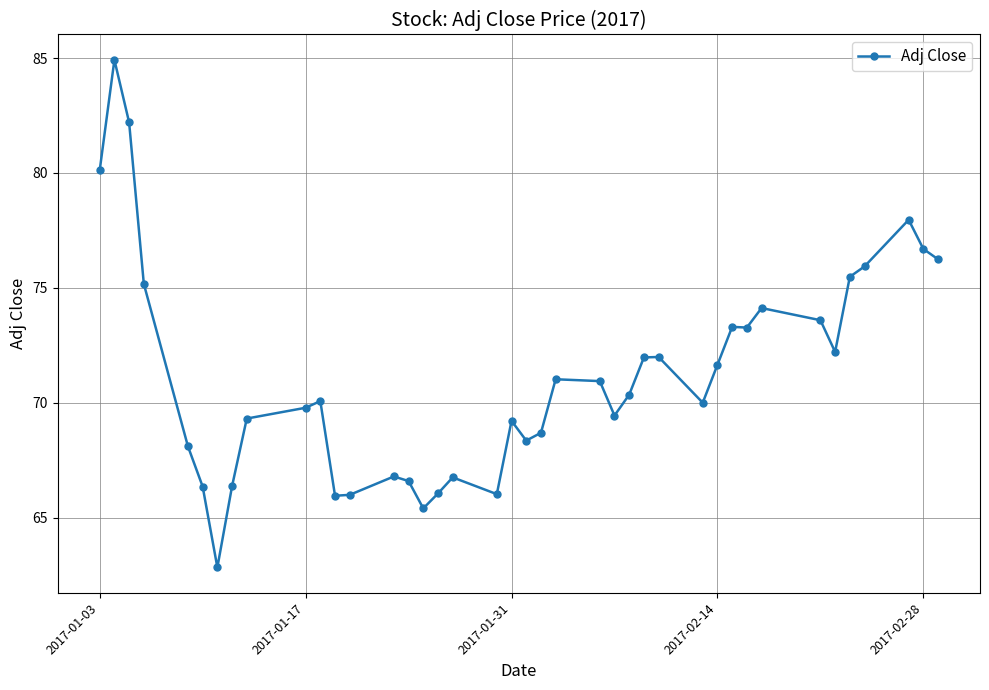

Does the chart display data point markers on the line(s)?

Yes